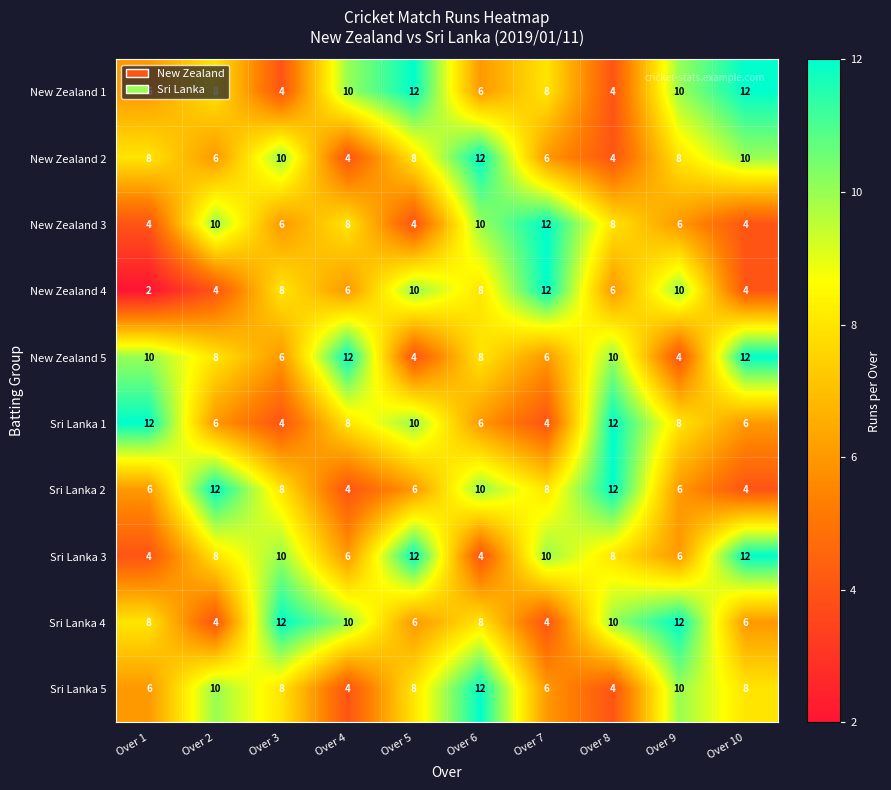

The value of New Zealand 4 at Over 2 is 4. True or false?

True